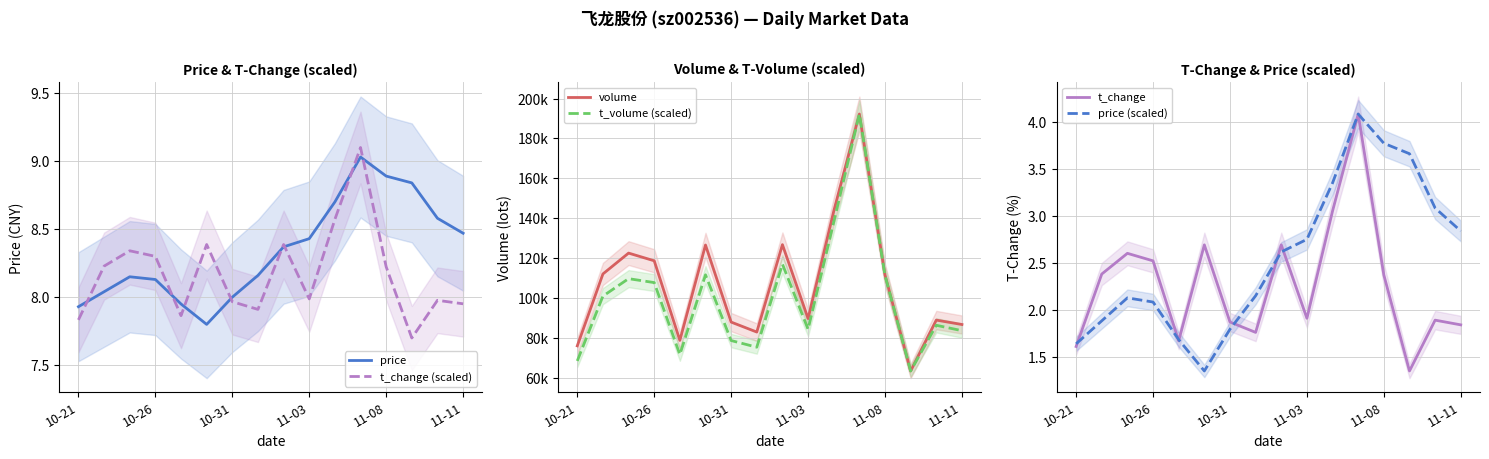

How many lines are shown in the chart?

6